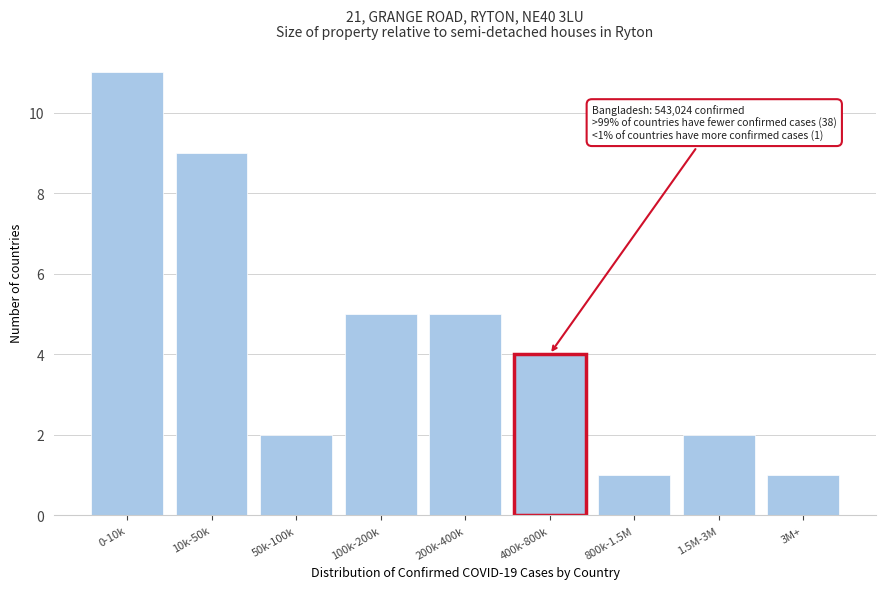

Reading left to right, what are all the values shown in this chart?

11	9	2	5	5	4	1	2	1